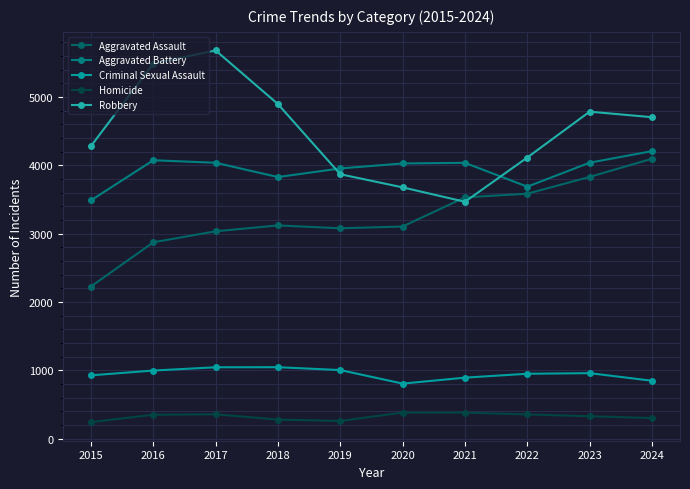

What is the difference between the highest and lowest values at 2023?

4458